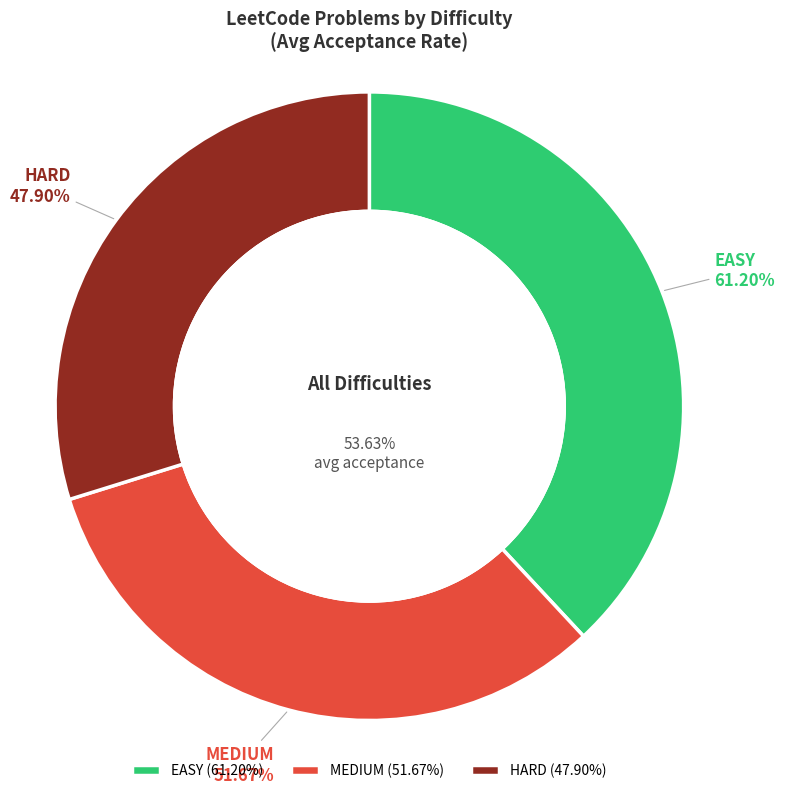

Does any single category account for the majority?

No